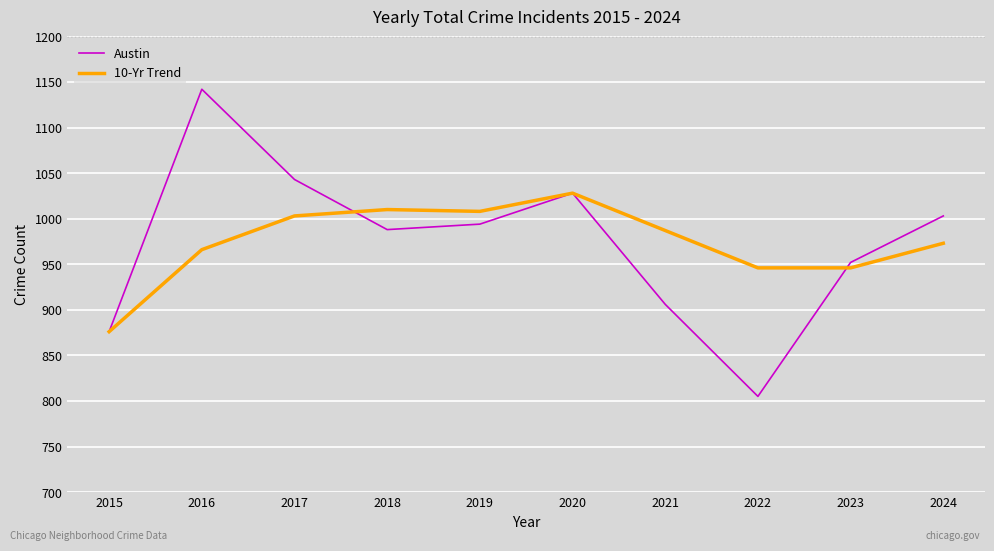

At which category is the sum across all series the highest?

2016